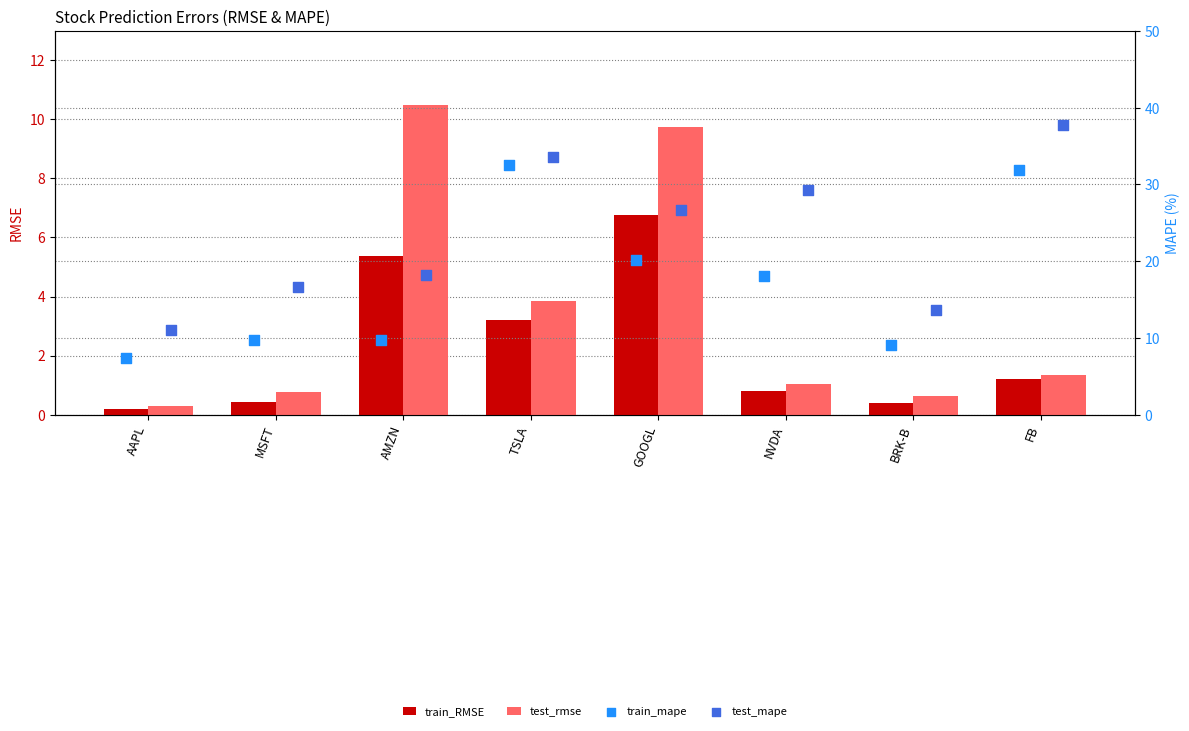

What is the total value across all series at MSFT?

27.6